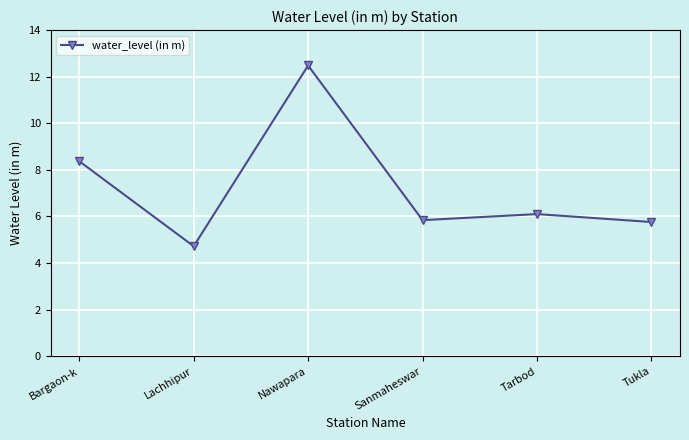

What is the label of the 4th point from the right?

Nawapara